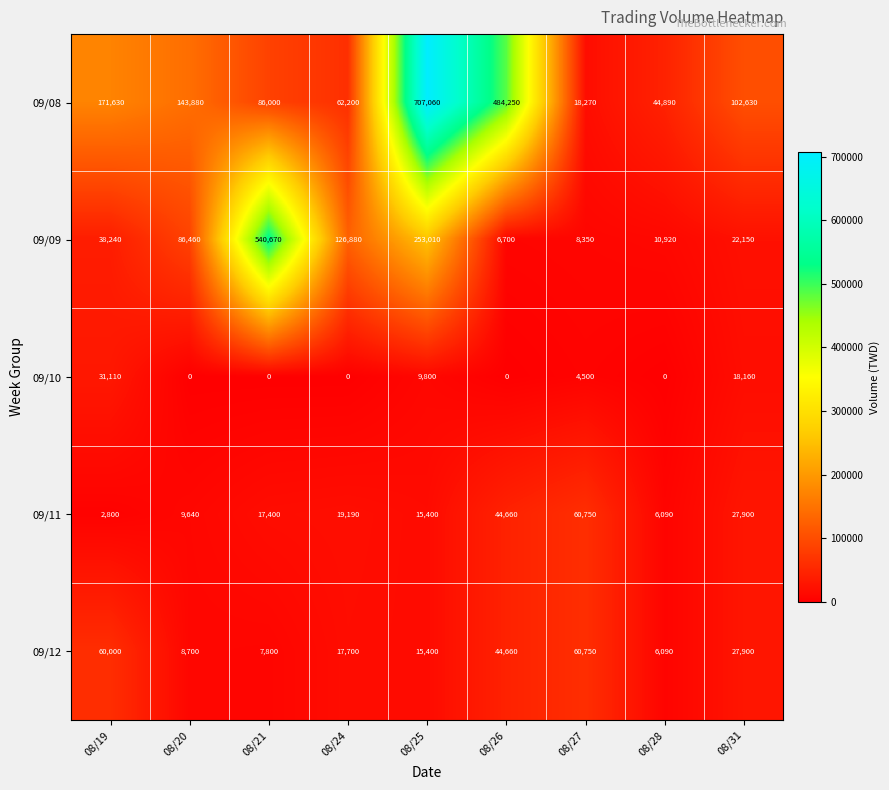

At how many categories does at least one series exceed 104265?

6